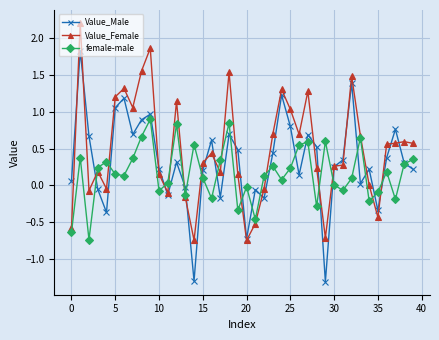

At how many categories does at least one series exceed 2?

1